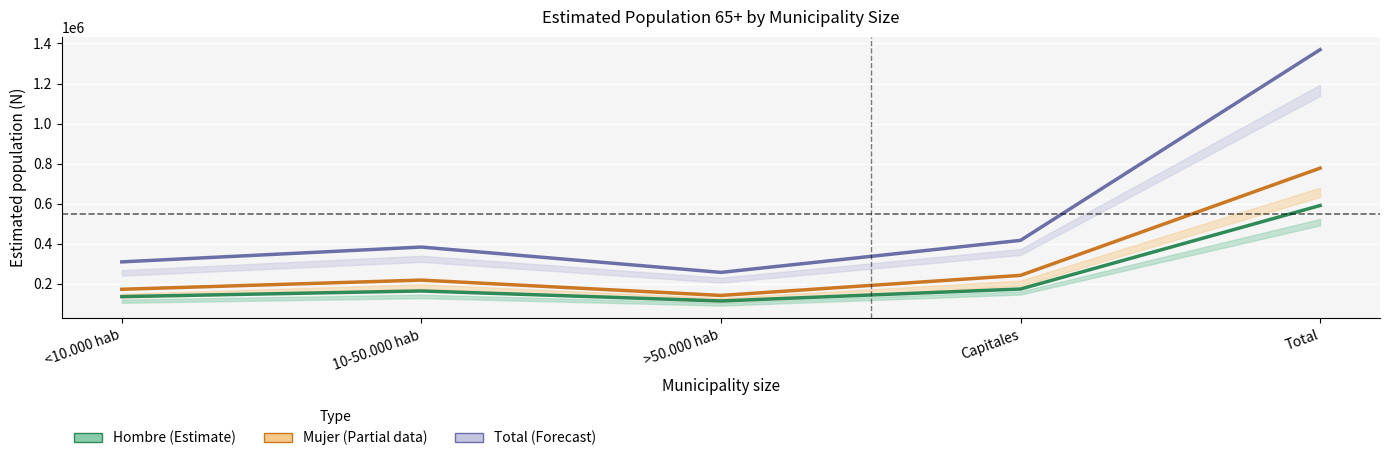

The value of Total N estimada at >50.000 hab is 257631. True or false?

True